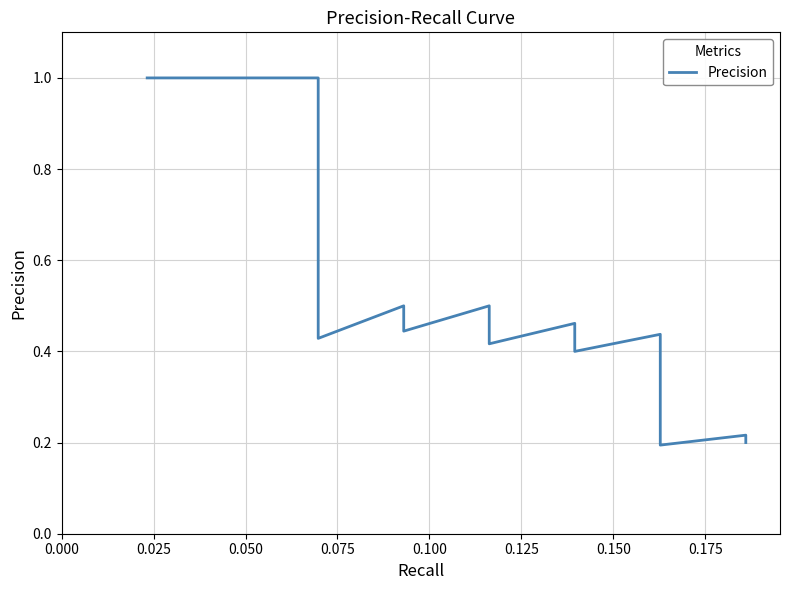

Count the values in the range 0 to 1.

40